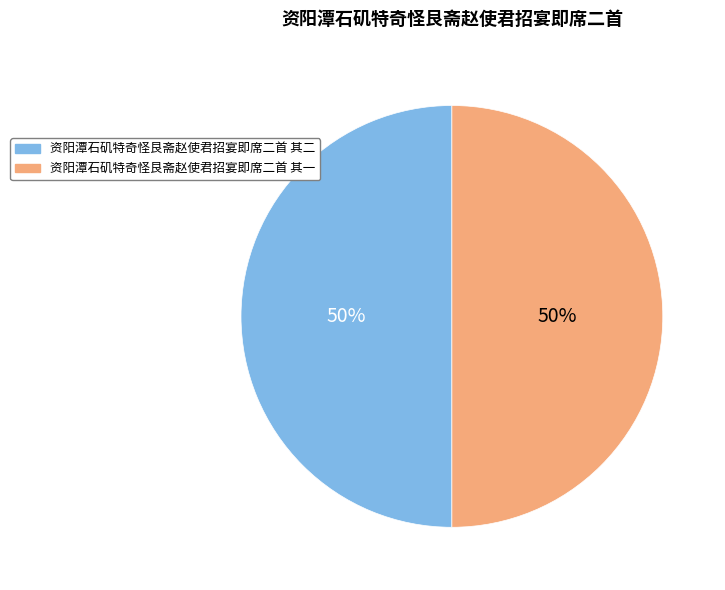

Is the sum of 资阳潭石矶特奇怪艮斋赵使君招宴即席二首 其一 and 资阳潭石矶特奇怪艮斋赵使君招宴即席二首 其二 greater than half?

Yes